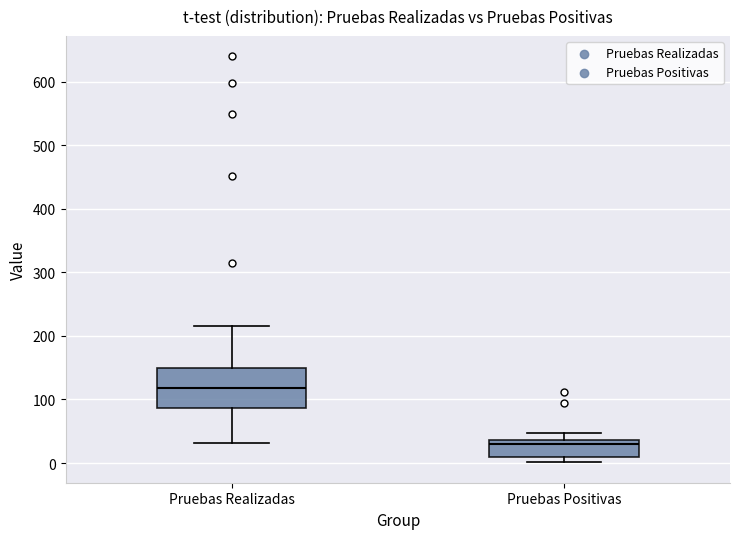

Which box is the tallest, from its lower edge to its upper edge?

Pruebas Realizadas